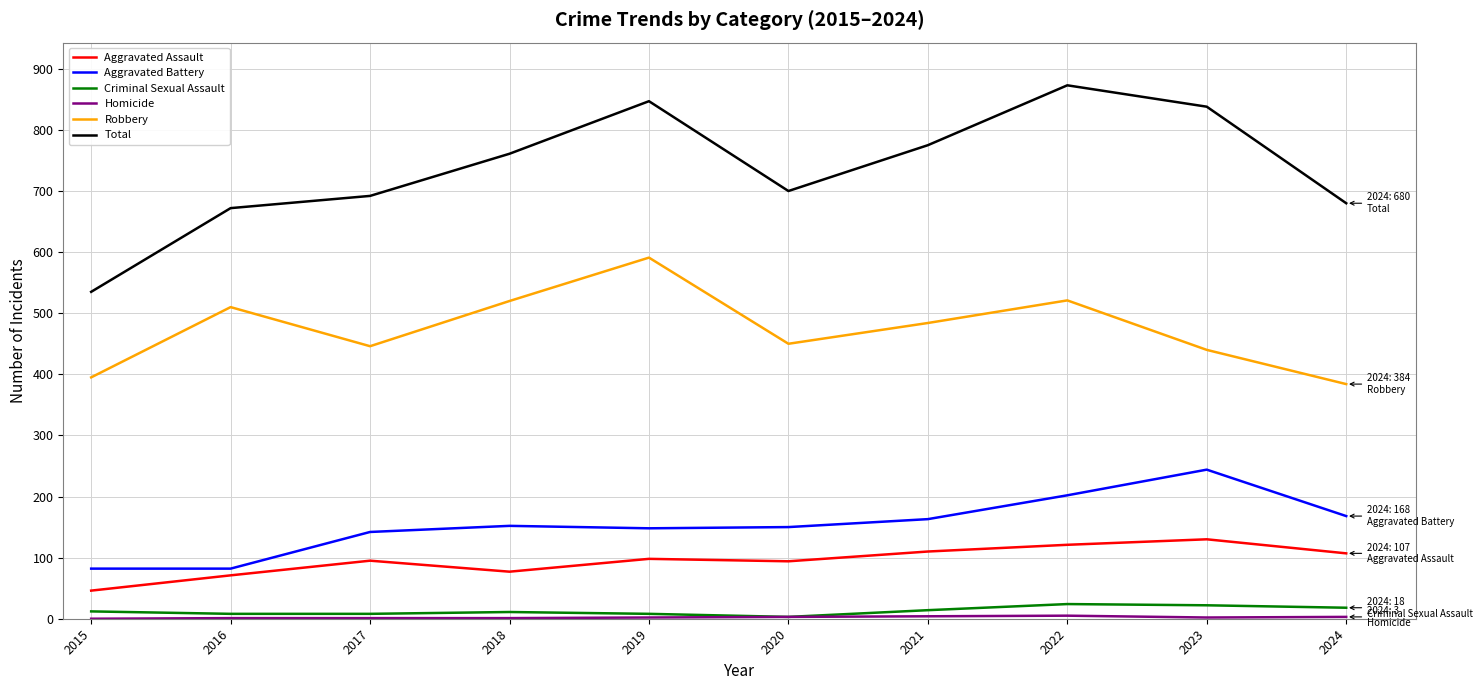

True or false: Robbery and Aggravated Assault cross at least once.

False